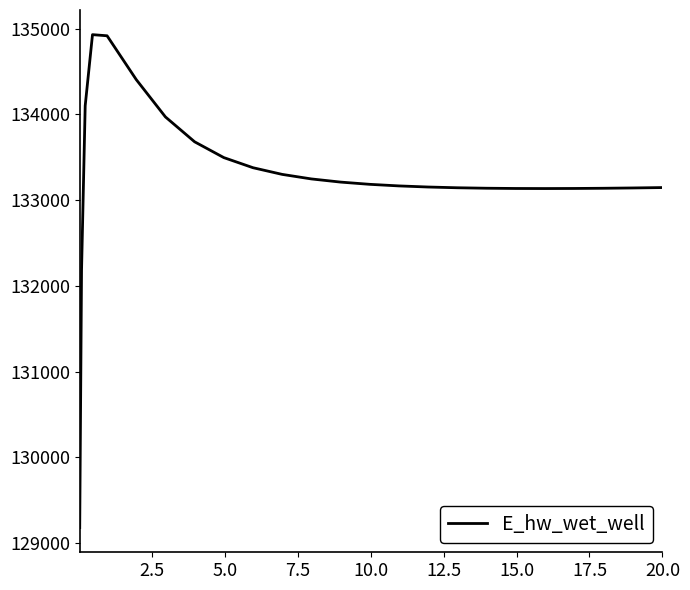

What is the maximum value shown in the chart?

134929.2